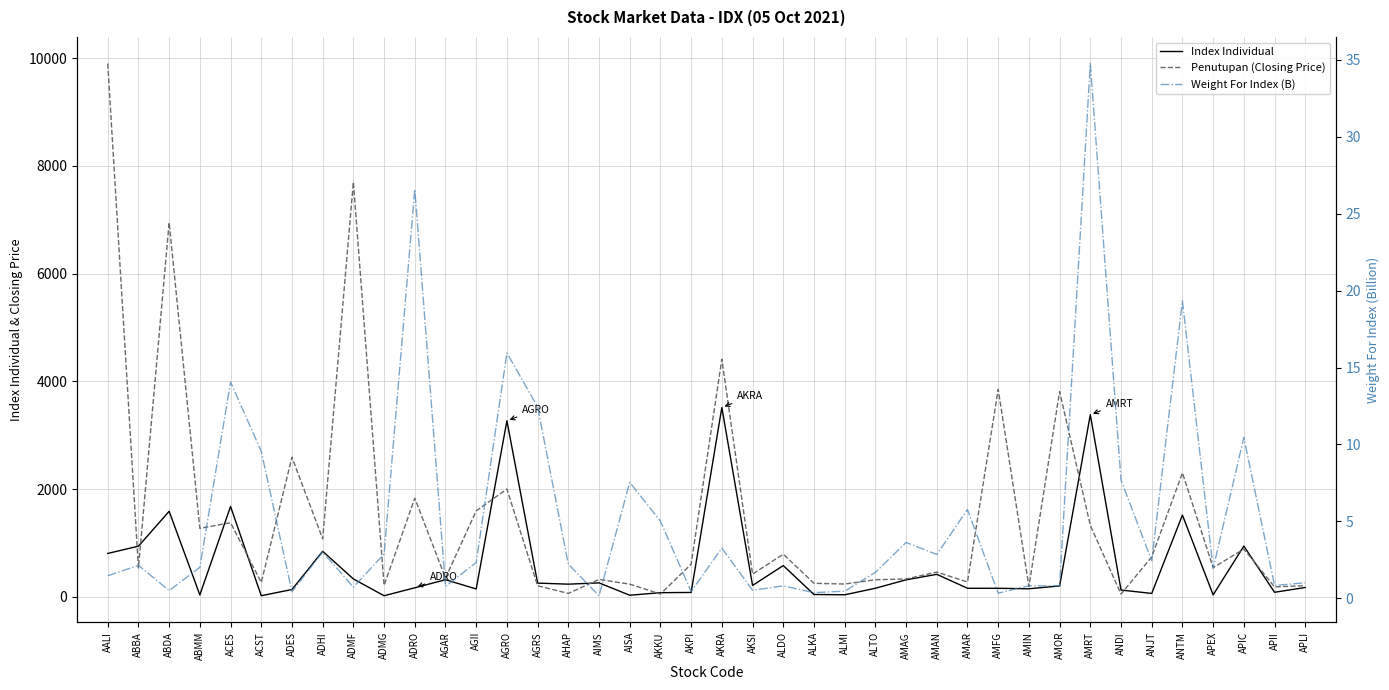

What is the difference between the maximum and second lowest values in the Penutupan (Closing Price) series?

9850.0